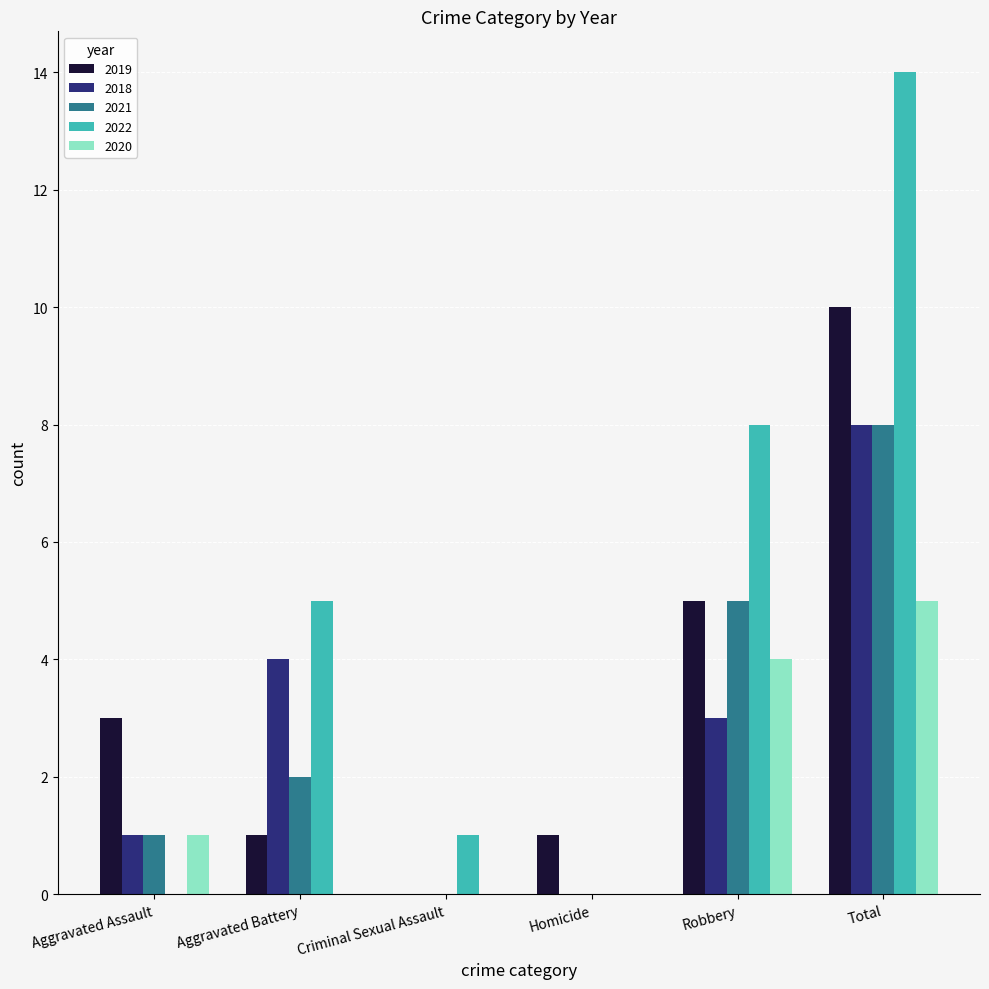

What is the approximate value of 2020 at Total?

5